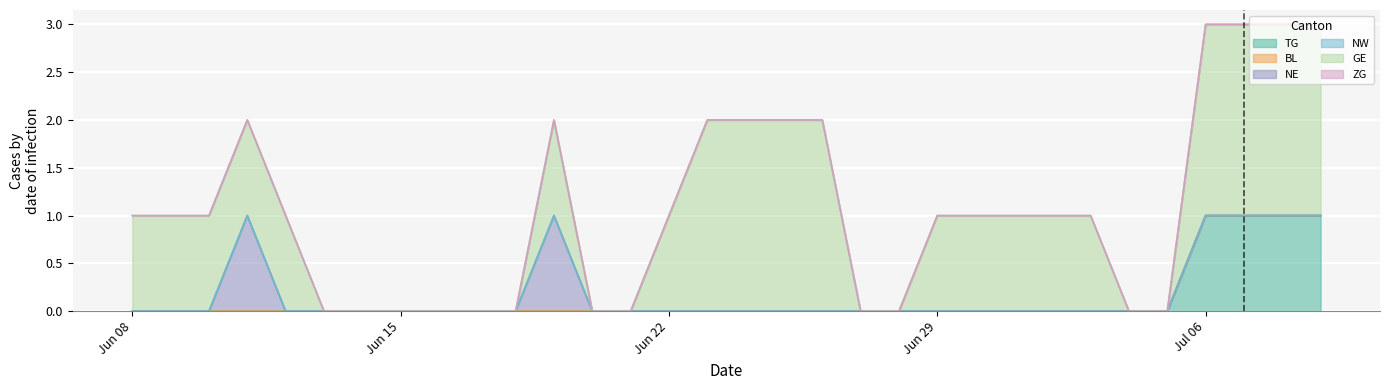

After their last crossing, which series has the higher values: GE or NE?

GE